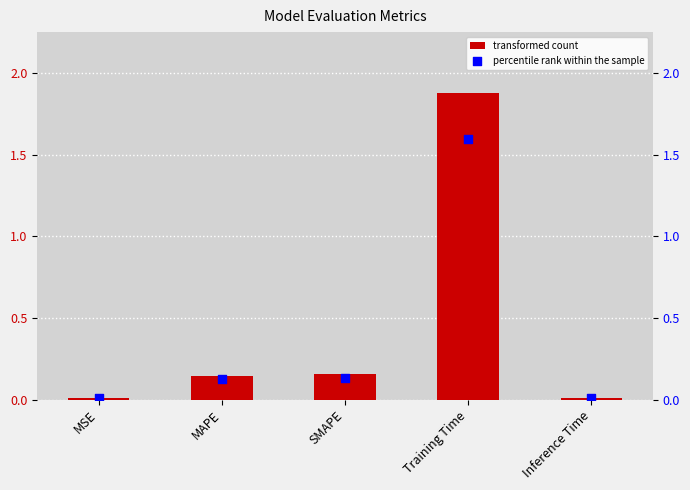

Which series has the widest spread of Y values?

col_1